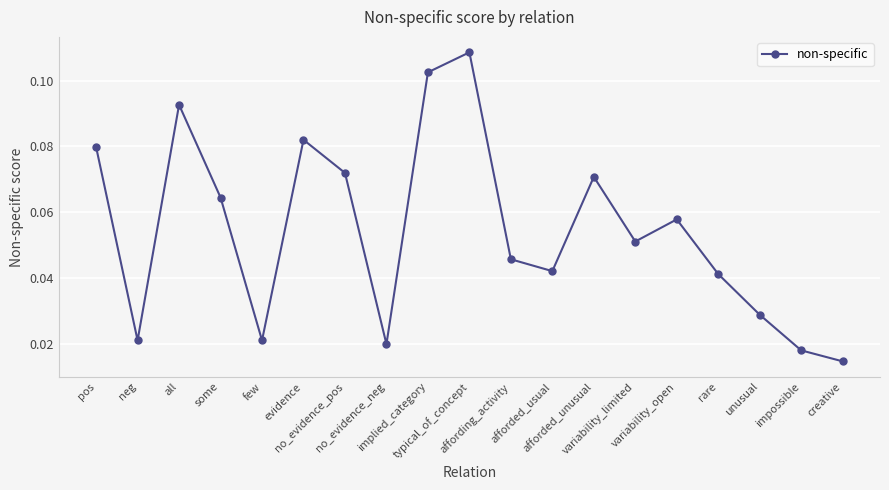

Count the values in the range 0 to 1.

19